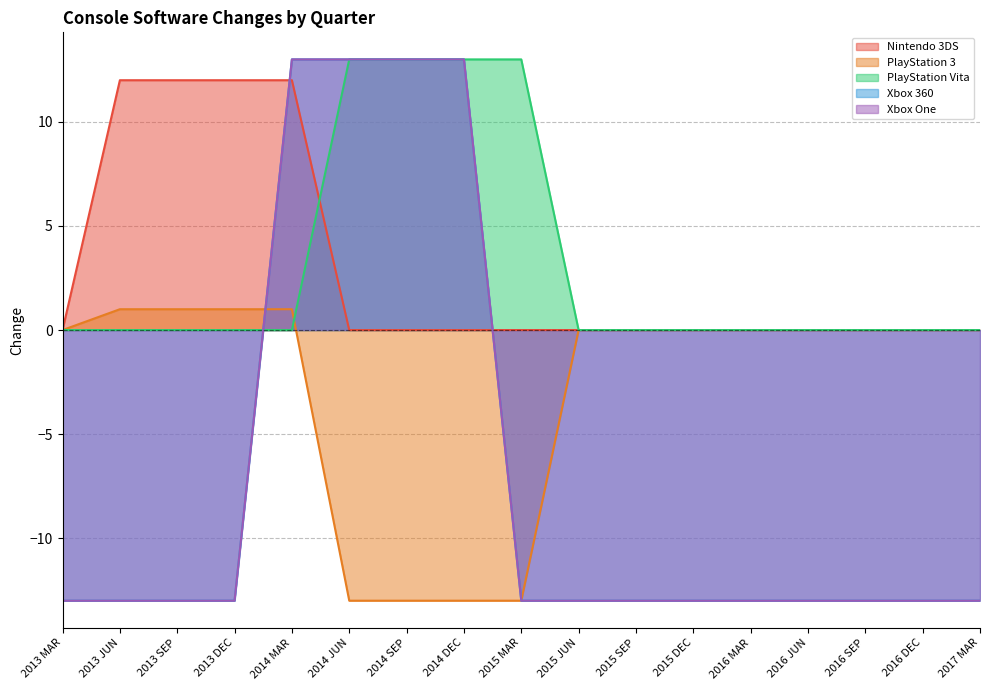

What is the difference between the PlayStation 3 values at 2013 SEP and 2016 JUN?

1